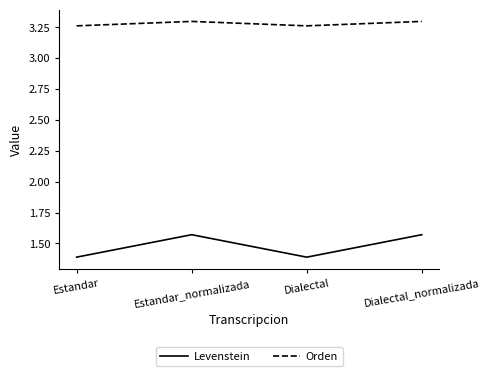

At Estandar, list the series in order from smallest to largest.

Levenstein, Orden